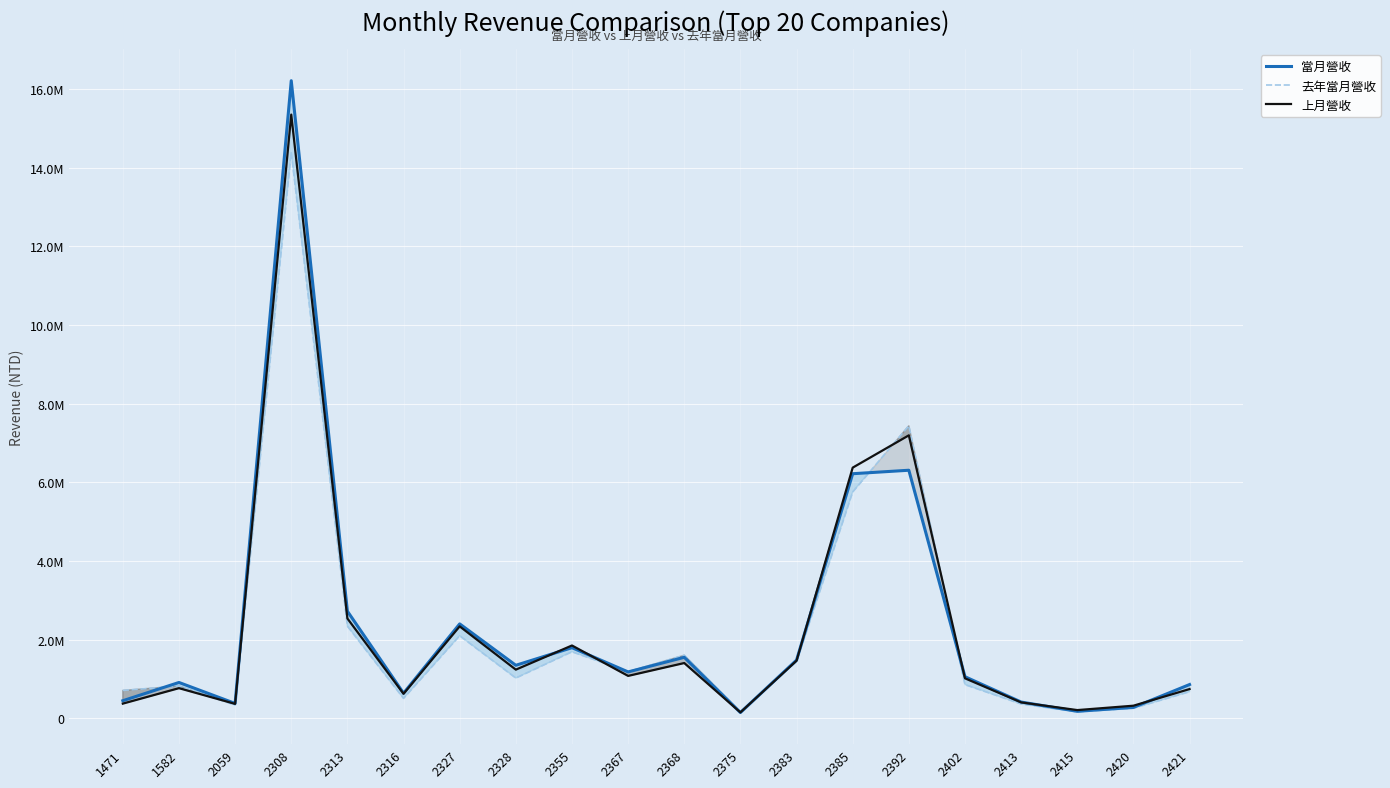

What is the value of the 當月營收 point at the 8th from the left?

1347550